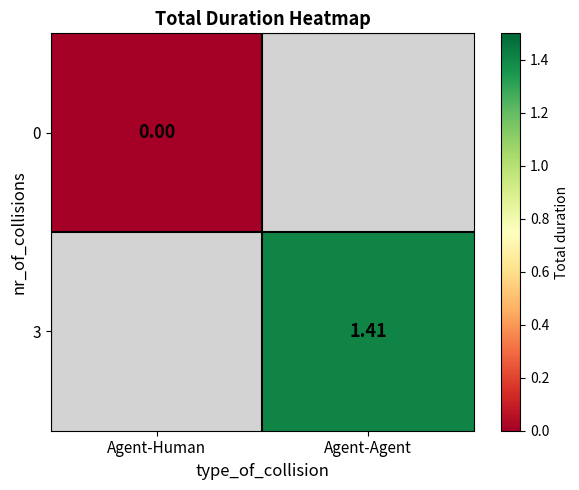

At which label does 0 reach its minimum?

Agent-Human